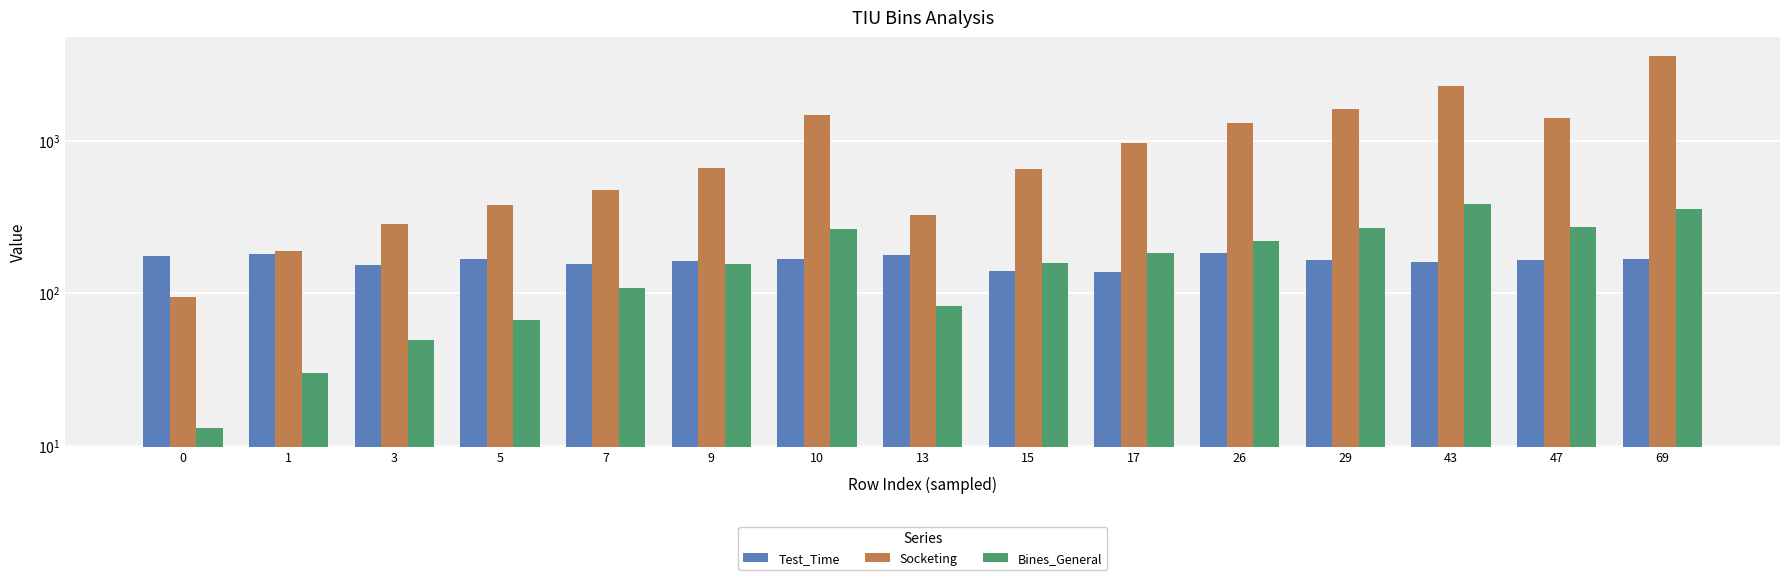

What is the sum of the Test_Time values at 3 and 13?

330.7